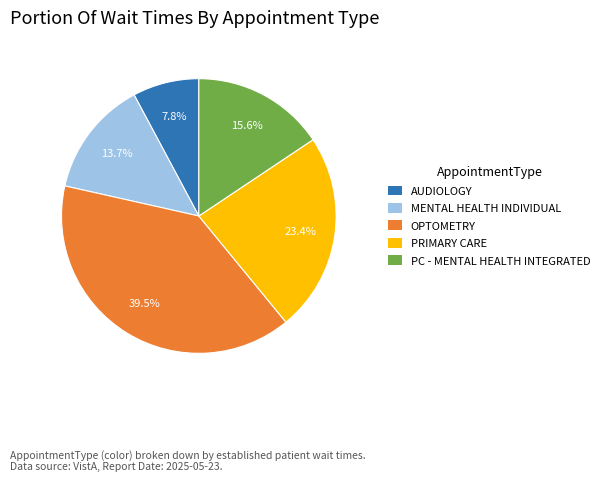

The PRIMARY CARE slice represents 36% of the pie. True or false?

False